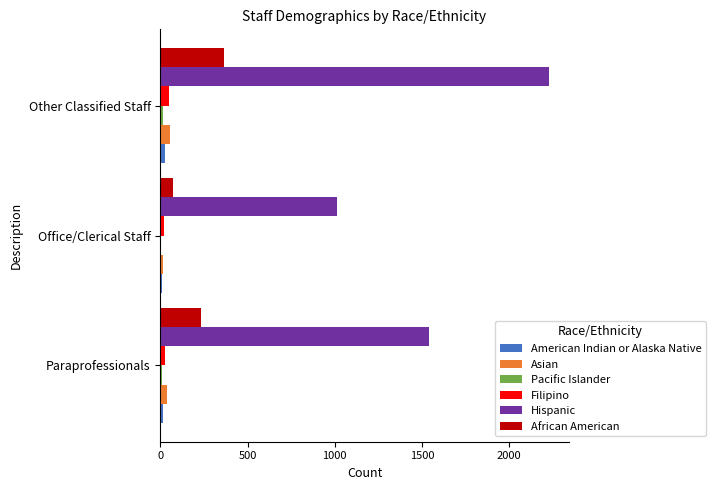

Which series changed the most between Paraprofessionals and Office/Clerical Staff?

Hispanic